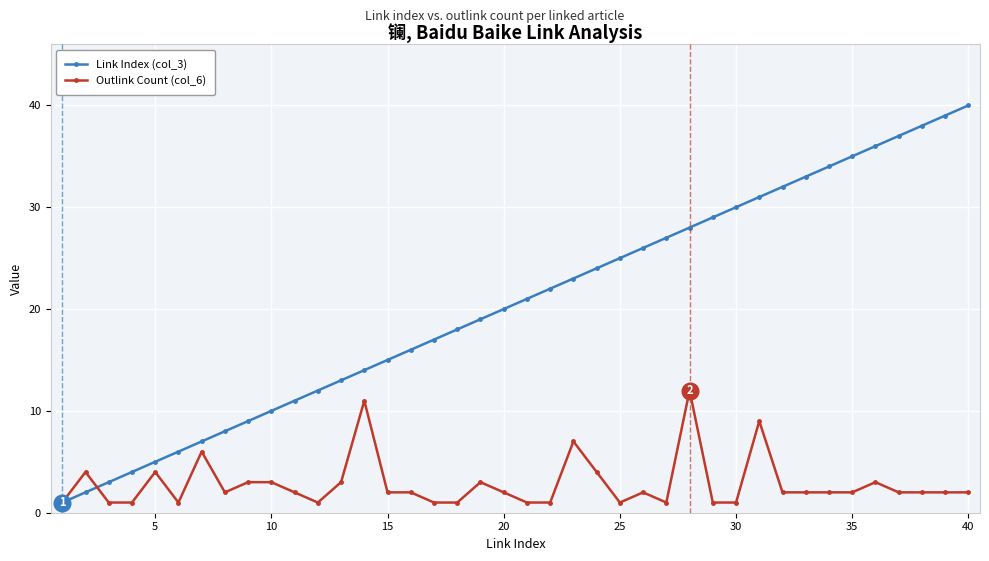

Rank the series by their average value, from lowest to highest.

Outlink Count (col_6), Link Index (col_3)